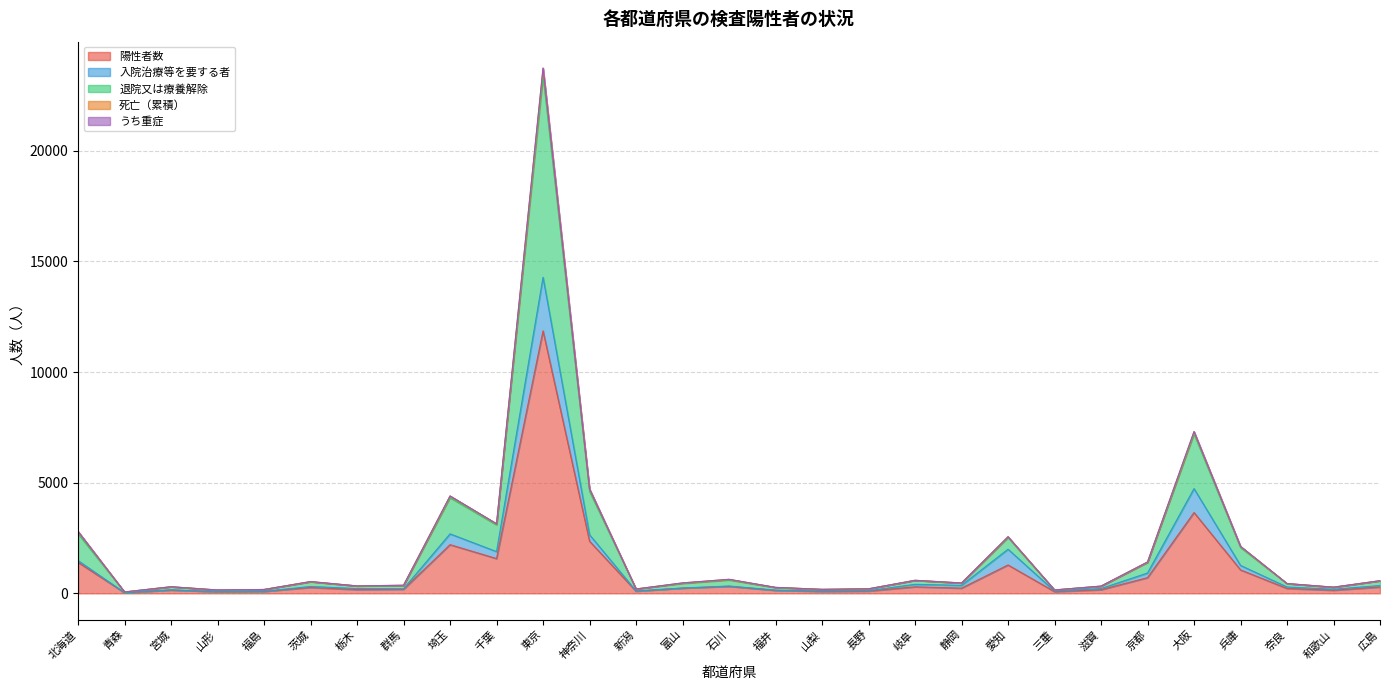

The 陽性者数 series shows 727 at 神奈川. True or false?

False